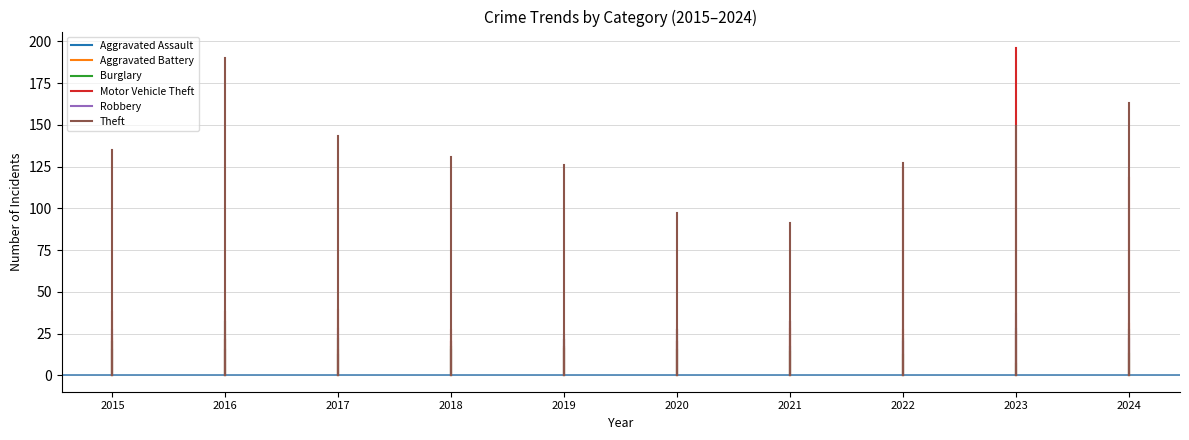

What is the value of the Robbery point at the 2nd from the left?

27